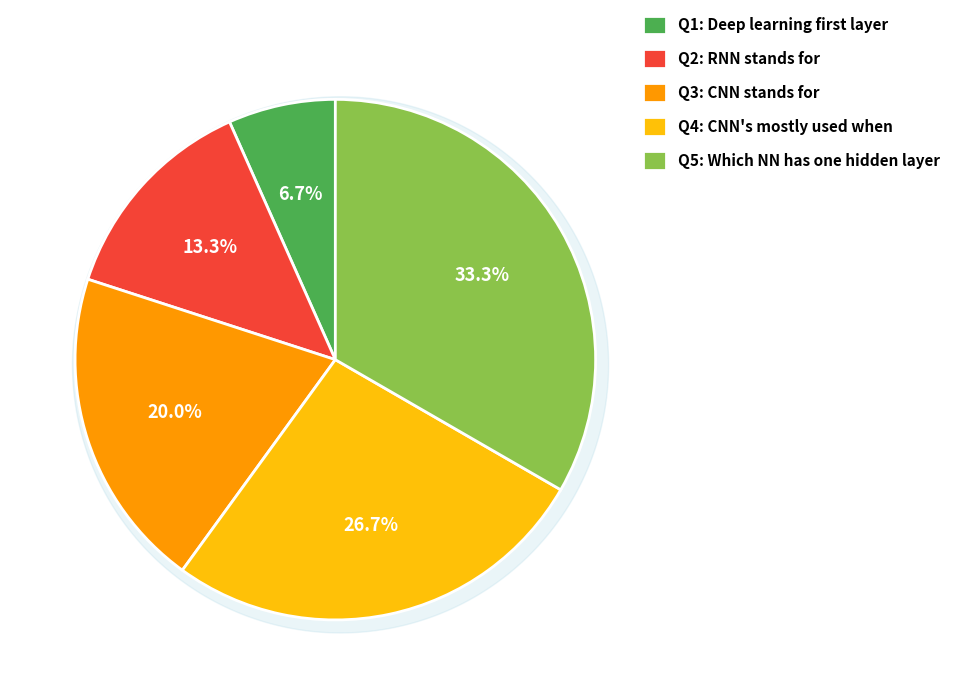

To the nearest percent, what portion does RNN stands for represent?

13%